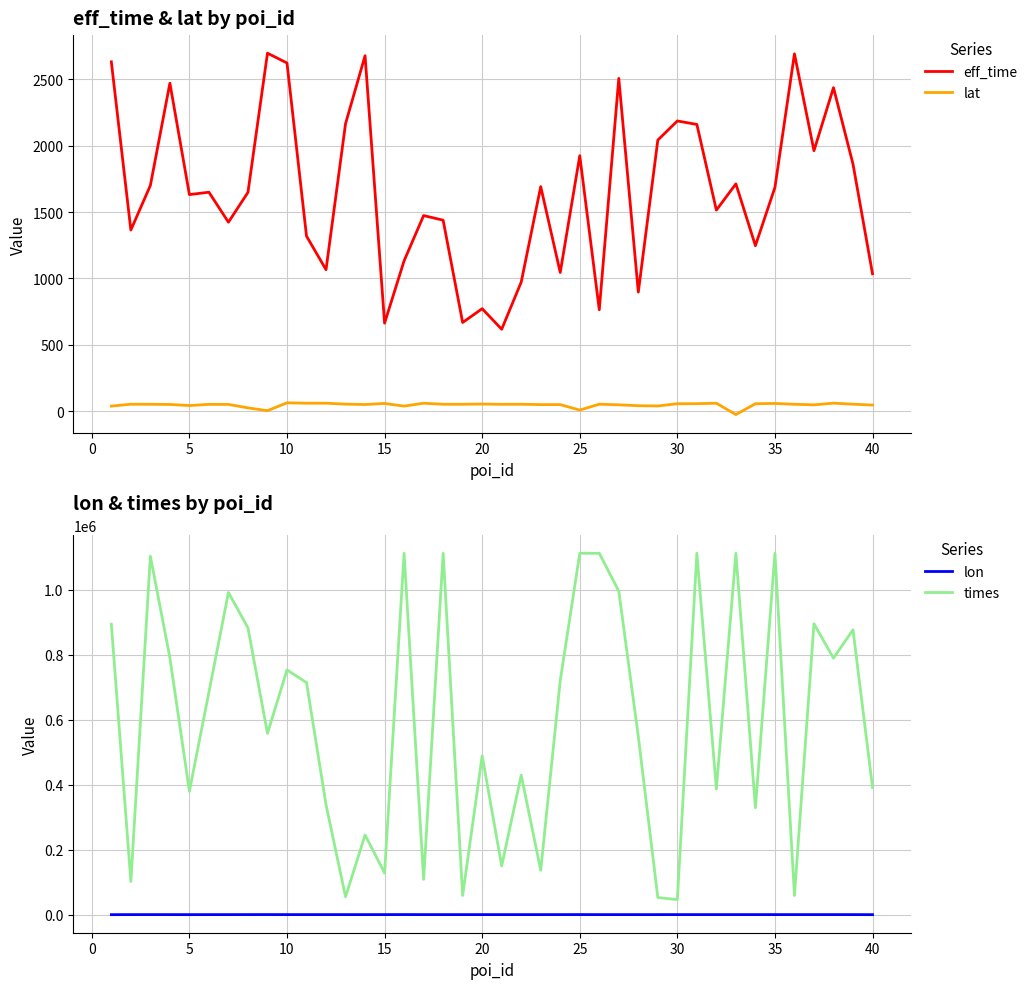

What is the minimum value shown in the chart?

-122.9